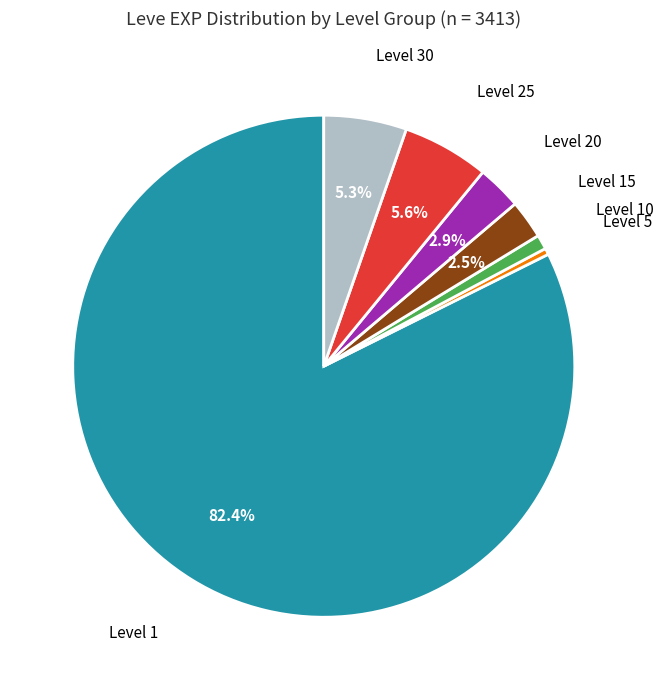

Does any single category account for the majority?

Yes